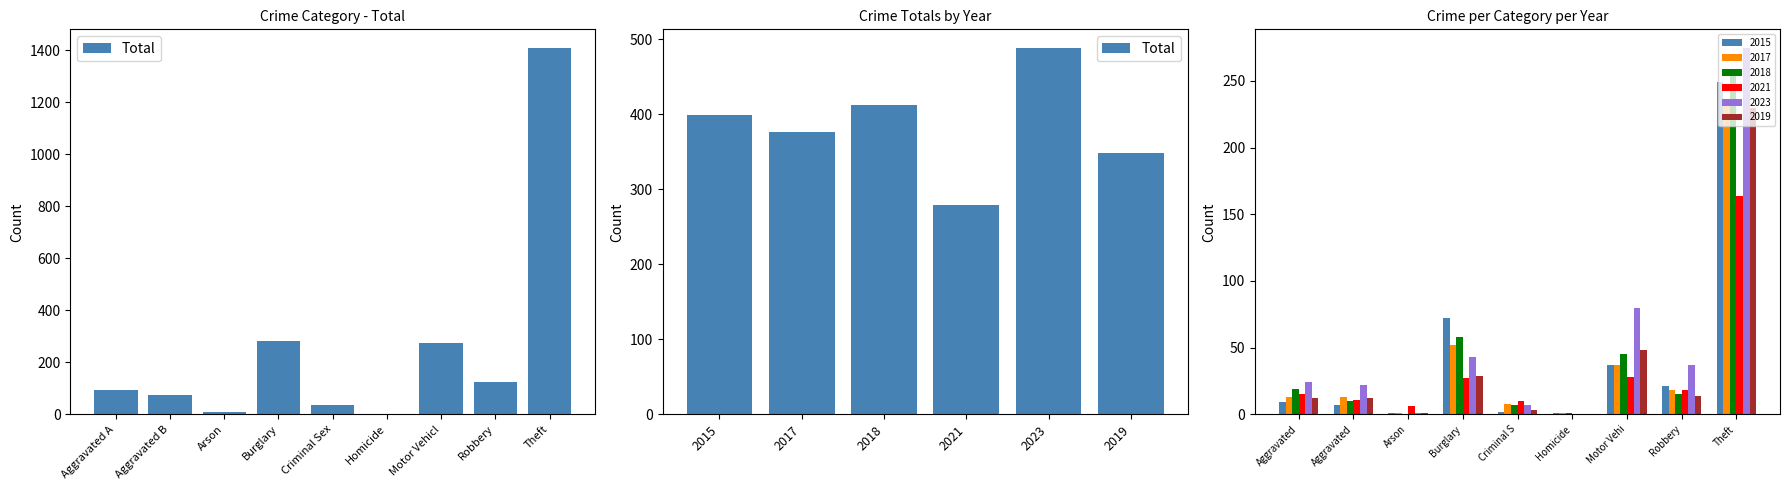

What is the minimum value shown in the chart?

279